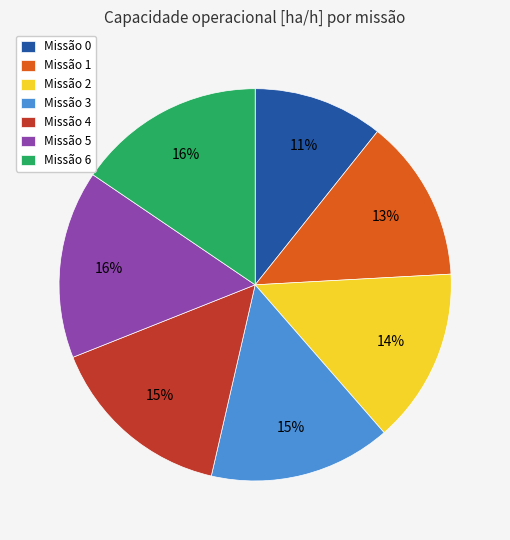

Between Missão 1 and Missão 2, which is larger?

Missão 2